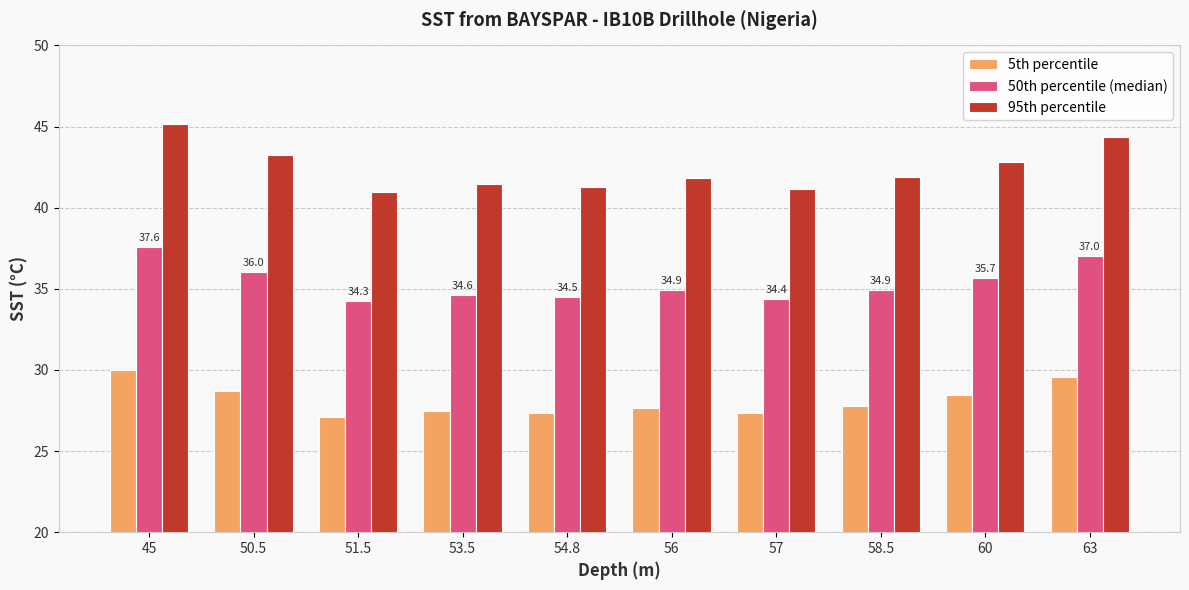

Count the number of categories in the chart.

10